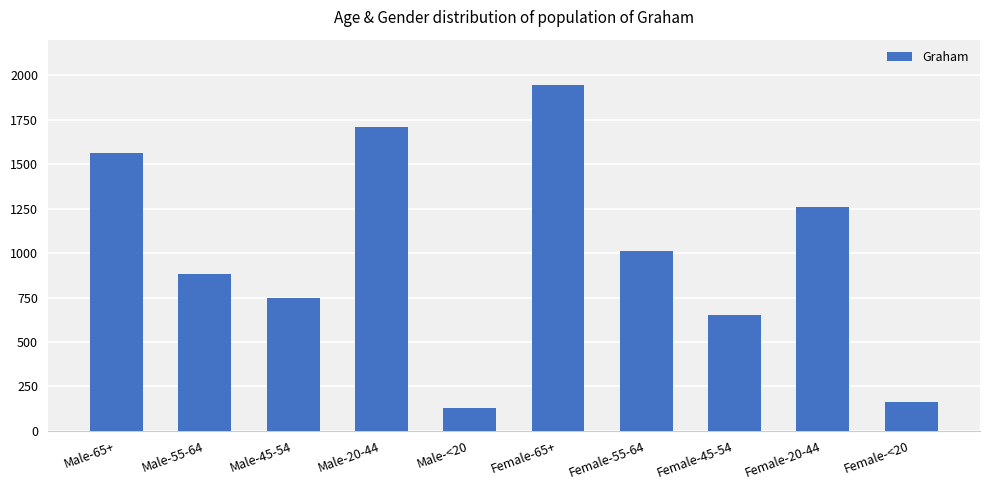

How many data points are less than 1009?

5